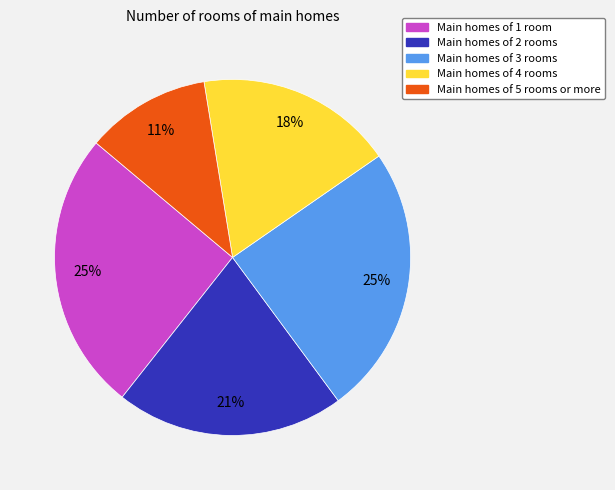

Which slice is the smallest?

Main homes of 5 rooms or more